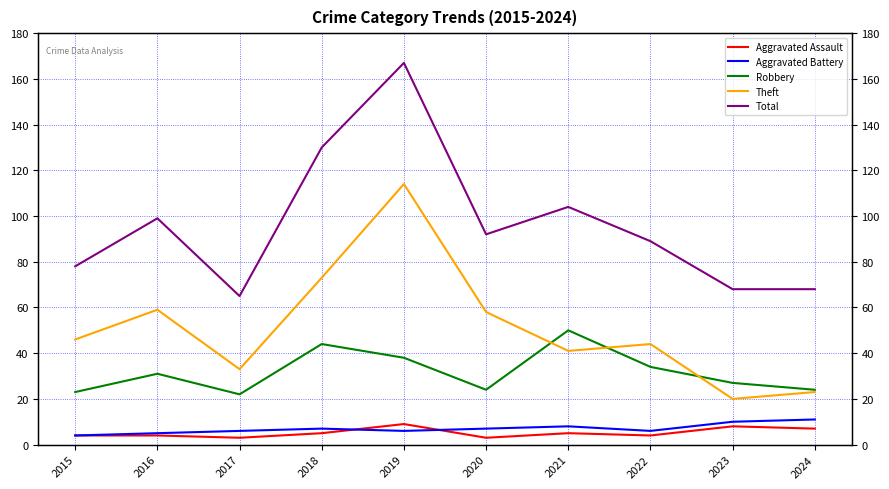

What is the value of the Aggravated Assault point at the 3rd from the left?

3